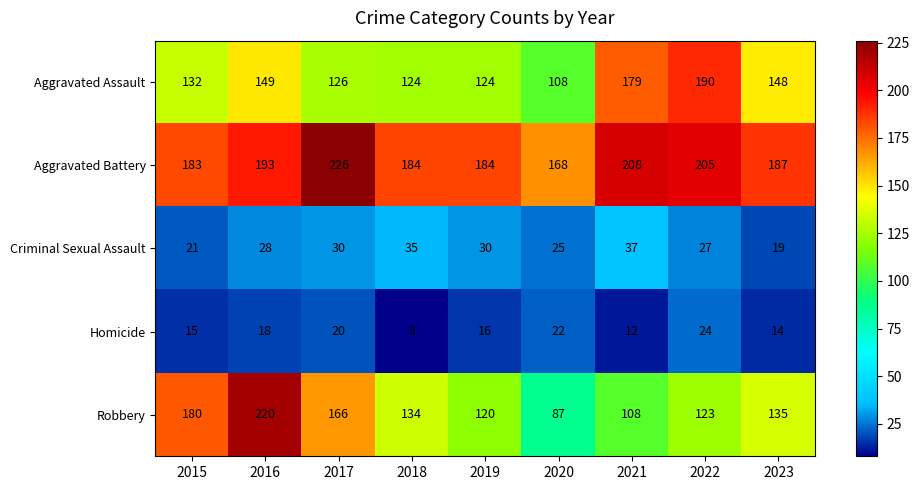

The Homicide series shows 7 at 2019. True or false?

False